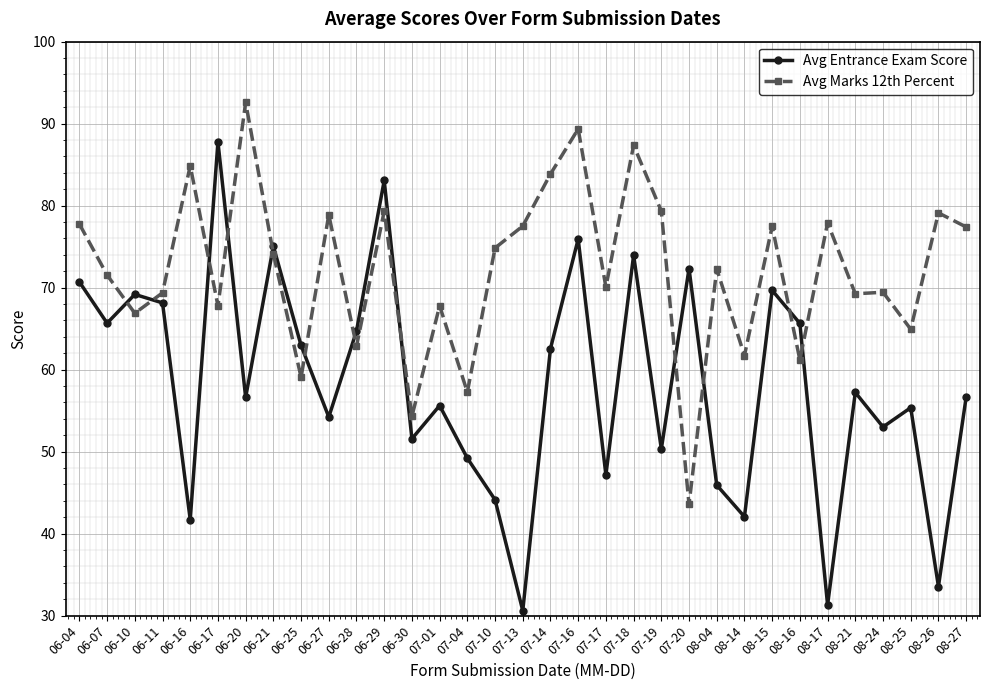

True or false: Avg Marks 12th Percent has more than 1 points higher than both neighbors.

True